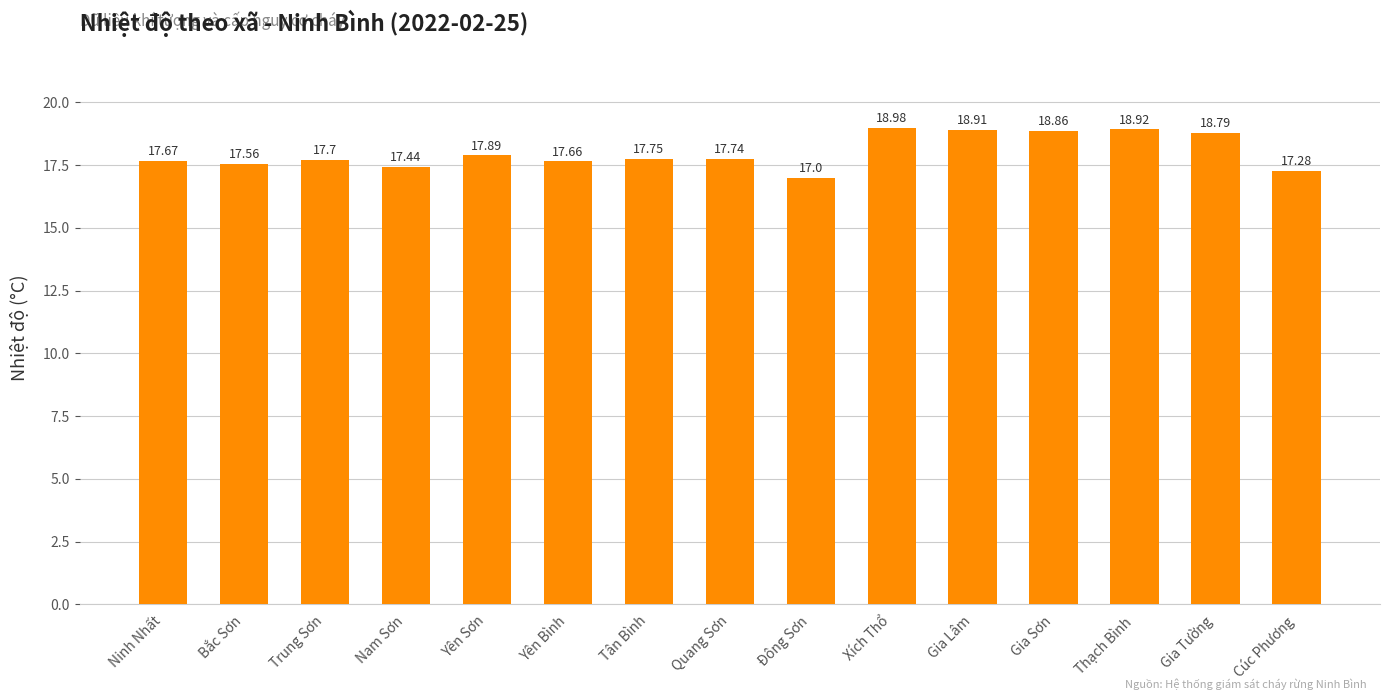

The chart shows a value of 18.8 at Gia Tường. True or false?

True